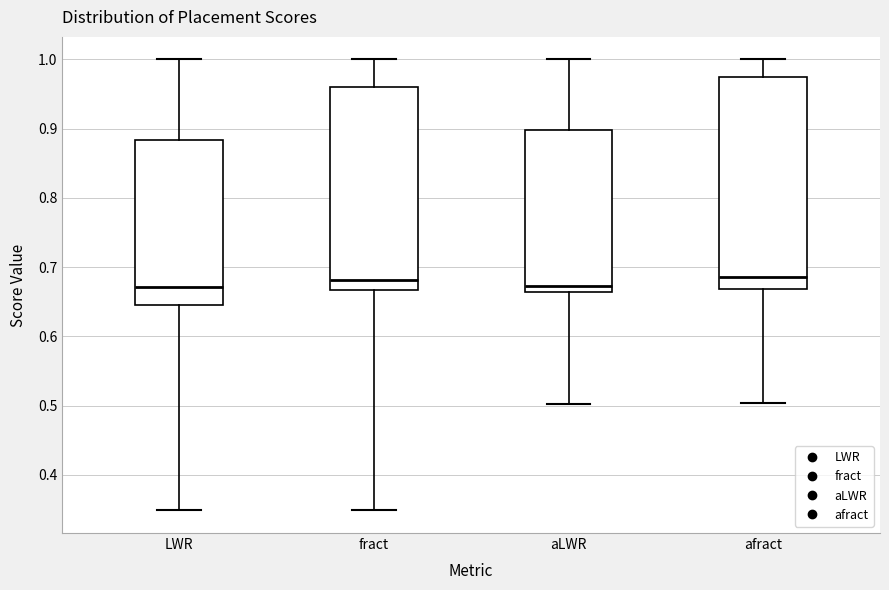

Where does the median line of the box for fract sit on the y-axis? The values are not printed on the chart, so give them approximately, as read against the axis.

0.68